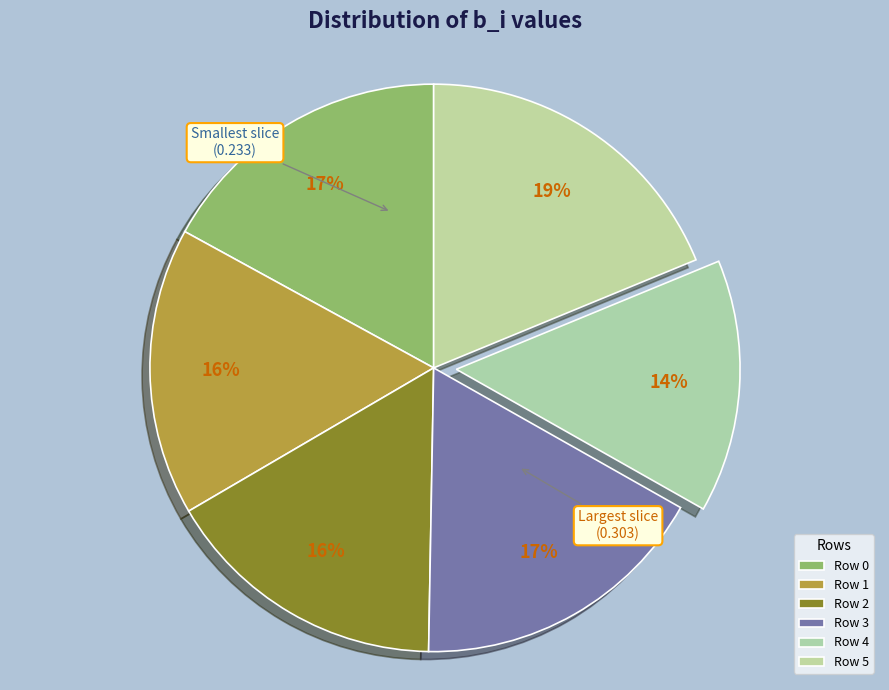

What portion of the pie excludes Row 3?

82.9%